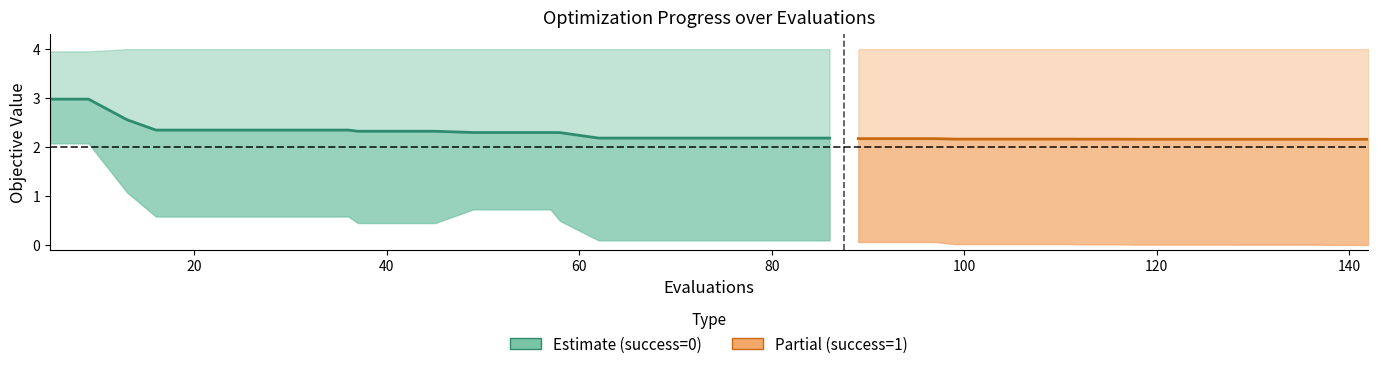

What is the difference between the second highest and second lowest values in the success num series?

1.0